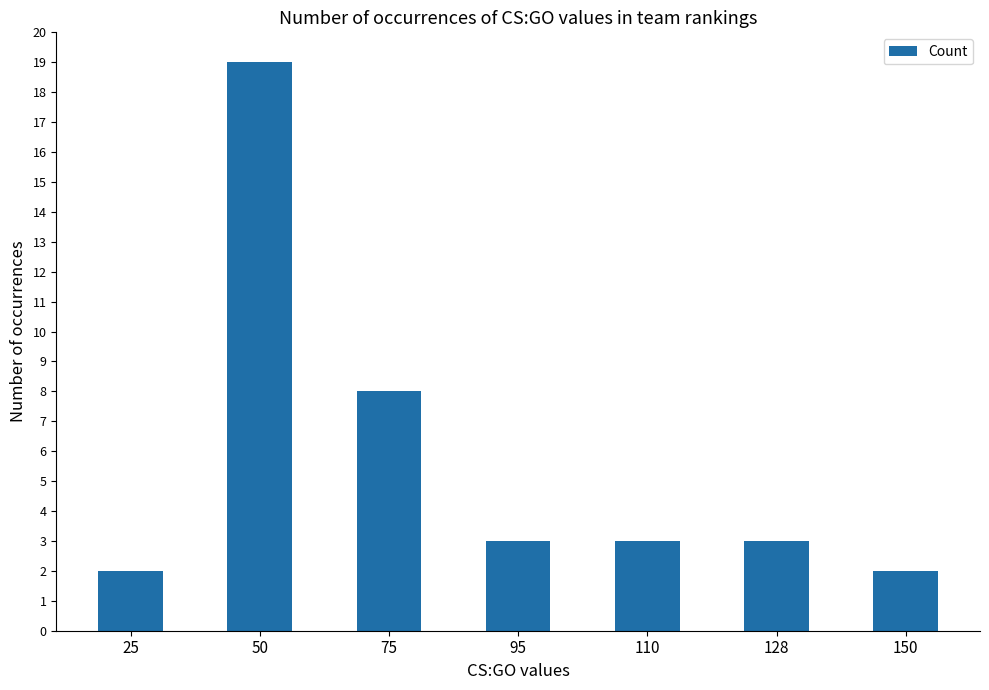

What is the change in value from 25 to 110?

+1